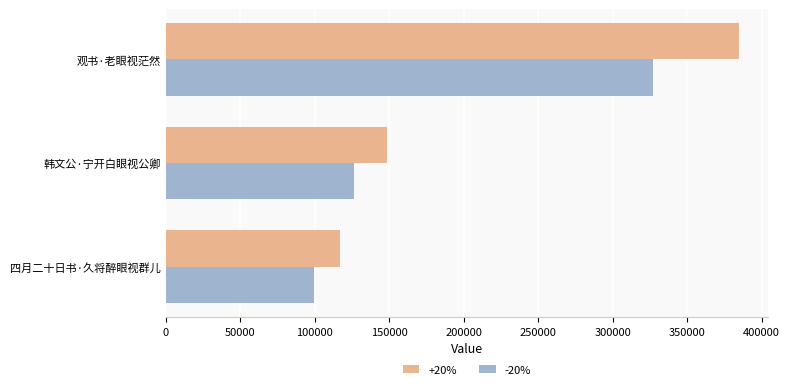

Which series has the largest range (max minus min)?

+20%